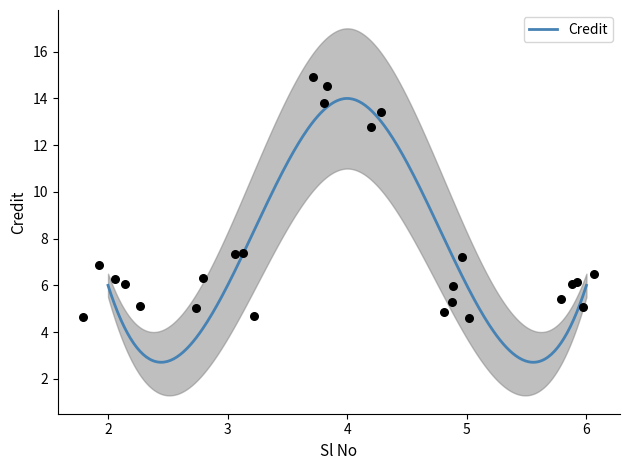

Approximately how many times larger is the value at 4 compared to 5?

2.3